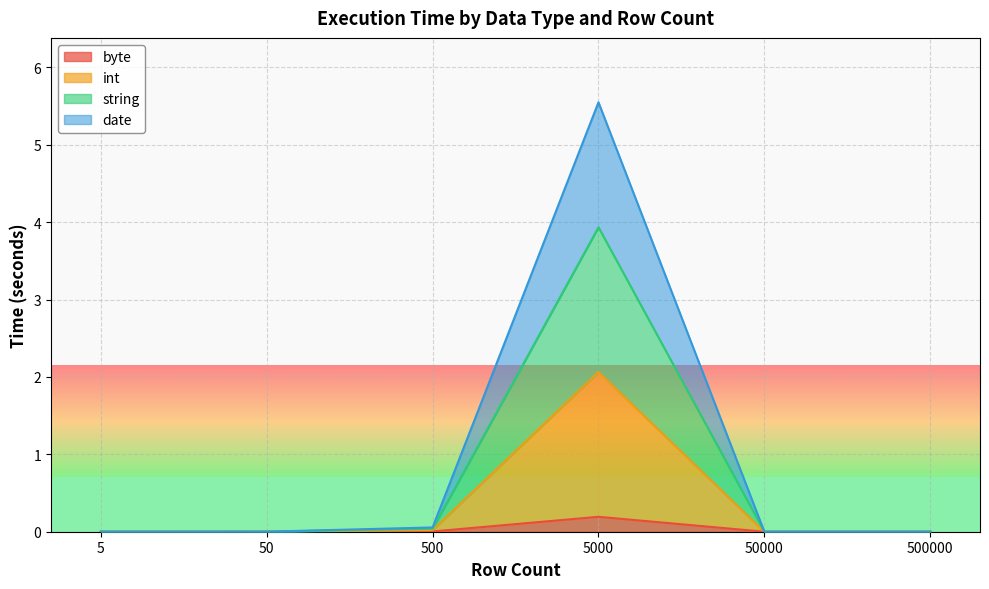

Is the value of int at 5 greater than the value of date at 500000?

Yes